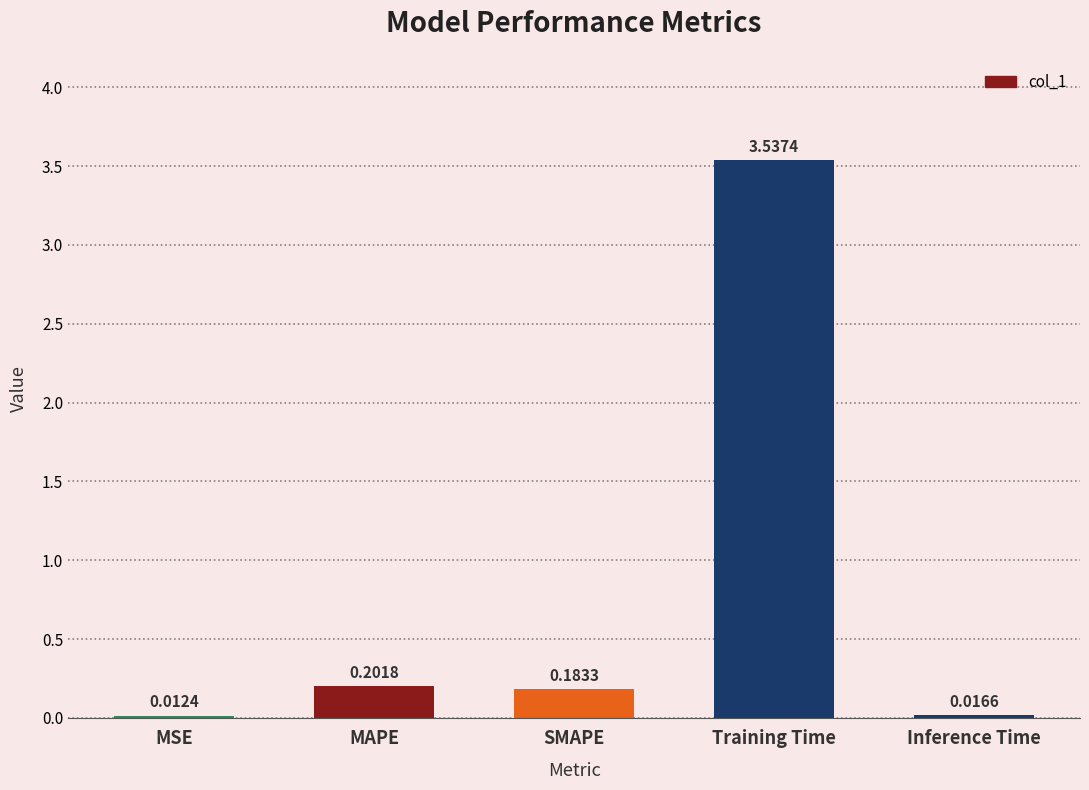

Between SMAPE and Training Time, which is larger?

Training Time